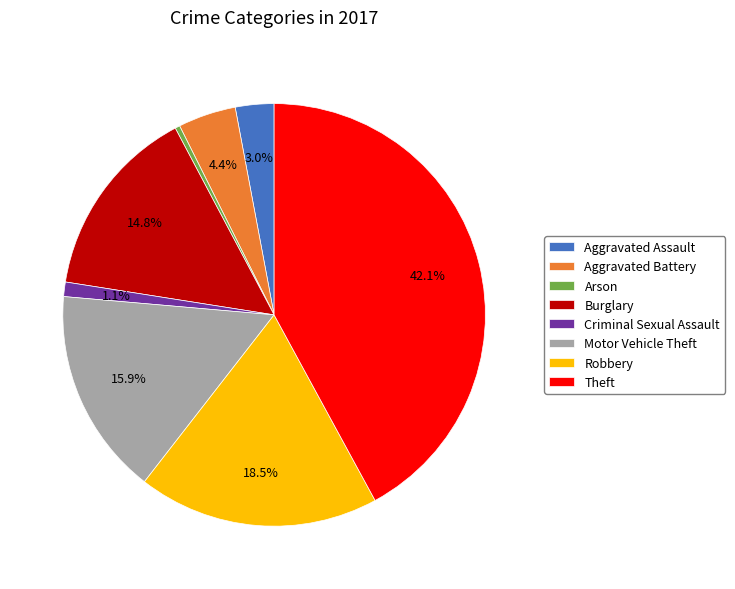

To the nearest percent, what is the difference between the largest and smallest slice percentages?

42%